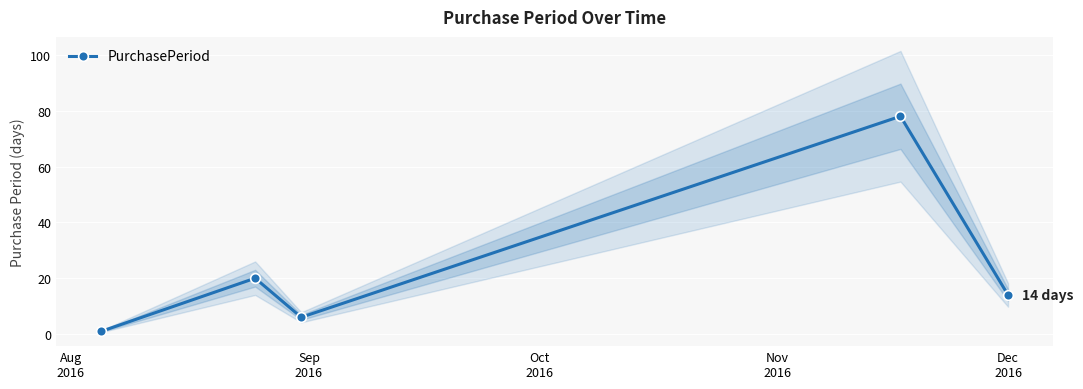

Reading left to right, extract all data points from this chart.

1	20	6	78	14